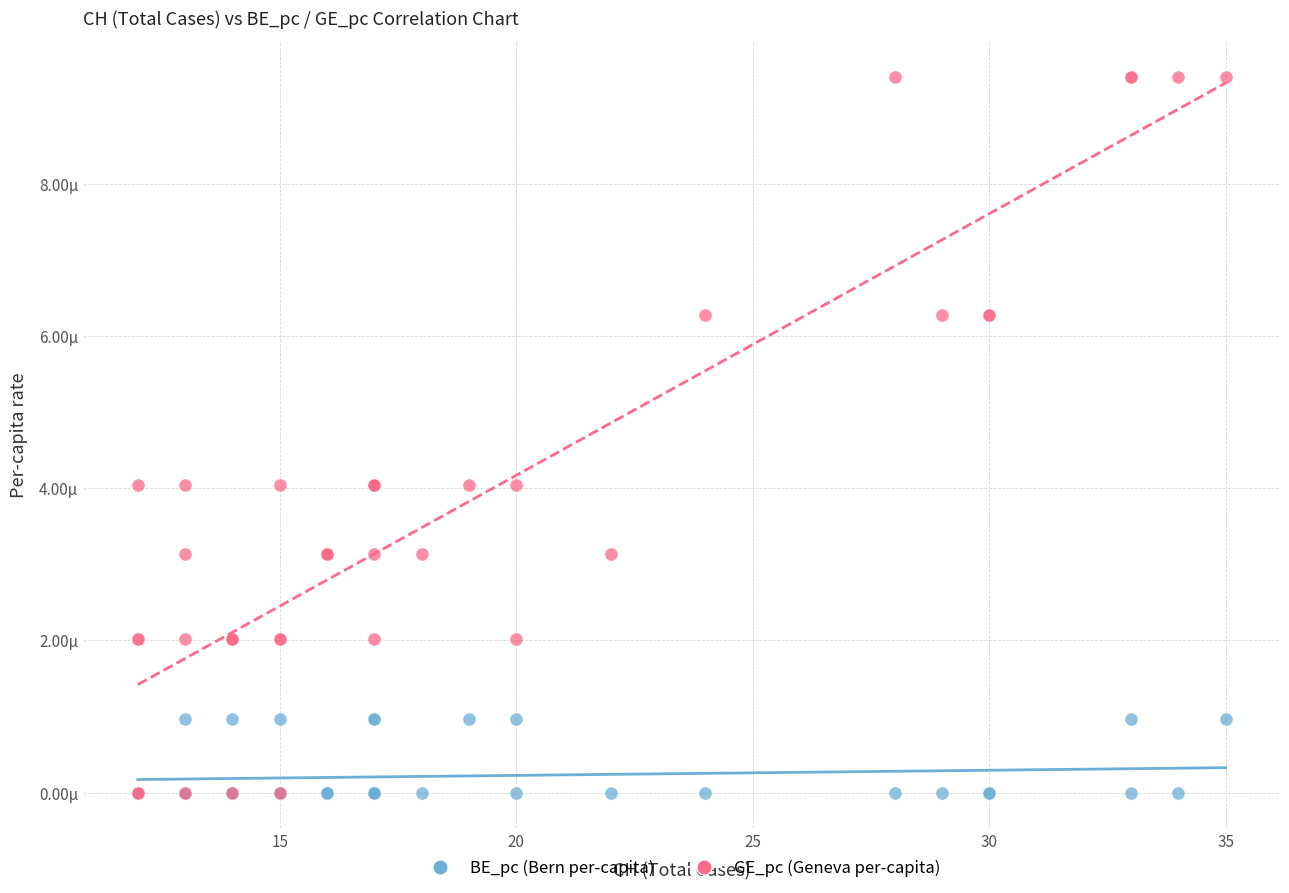

What are all the series names shown in the legend?

BE_pc (Bern per-capita), GE_pc (Geneva per-capita)